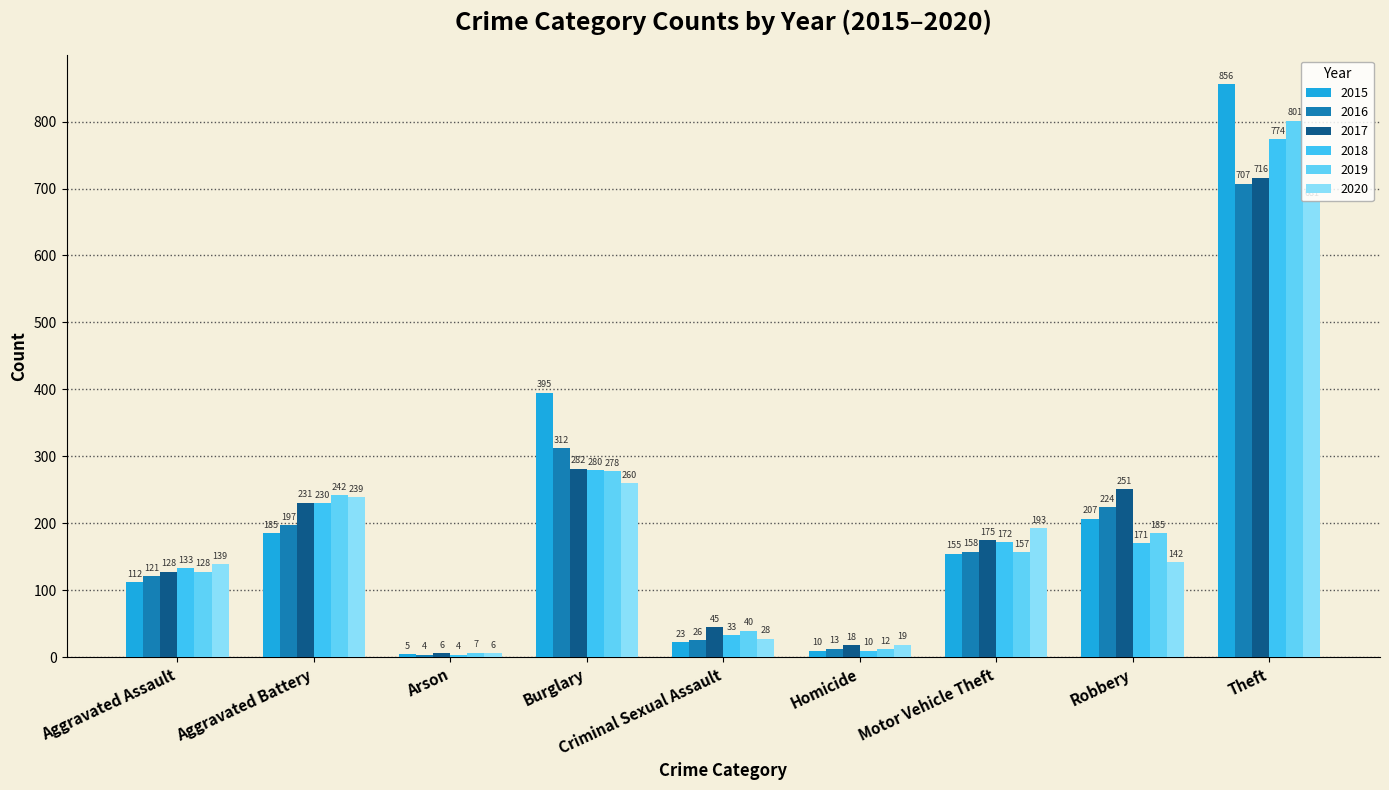

How many series are shown in this chart?

6